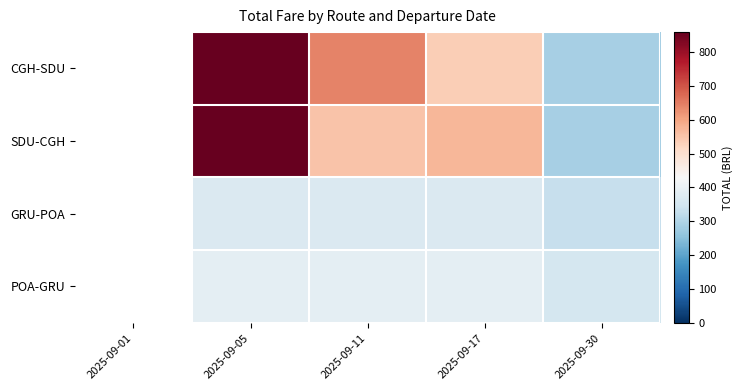

Read the POA-GRU value at 2025-09-30.

353.0